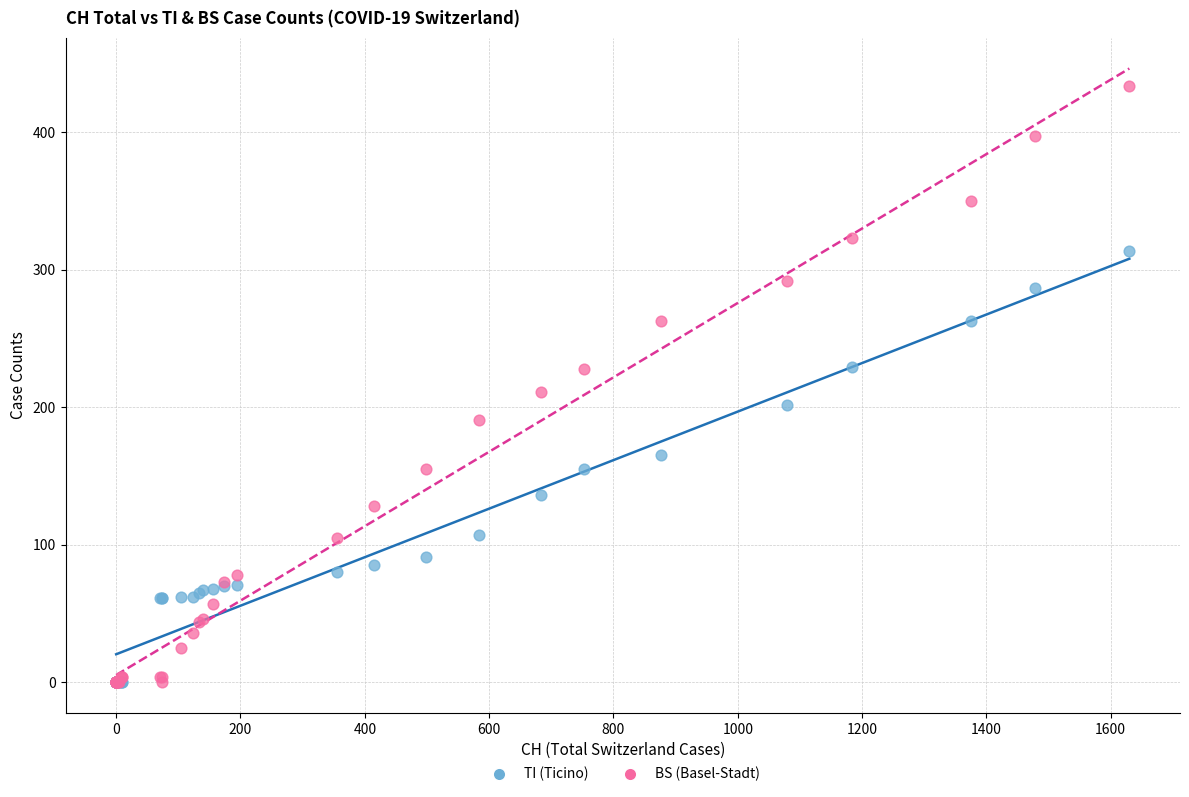

Which series has the widest spread of Y values?

BS (Basel-Stadt)